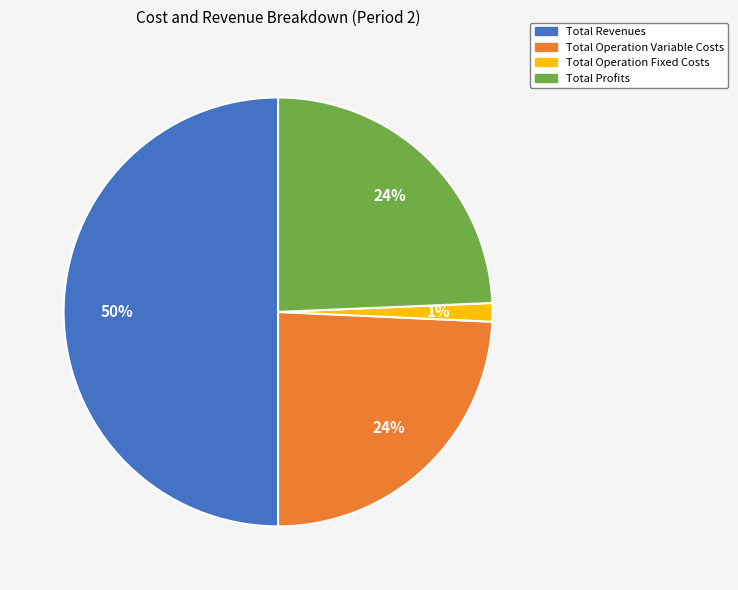

Which has a higher value, Total Revenues or Total Operation Fixed Costs?

Total Revenues